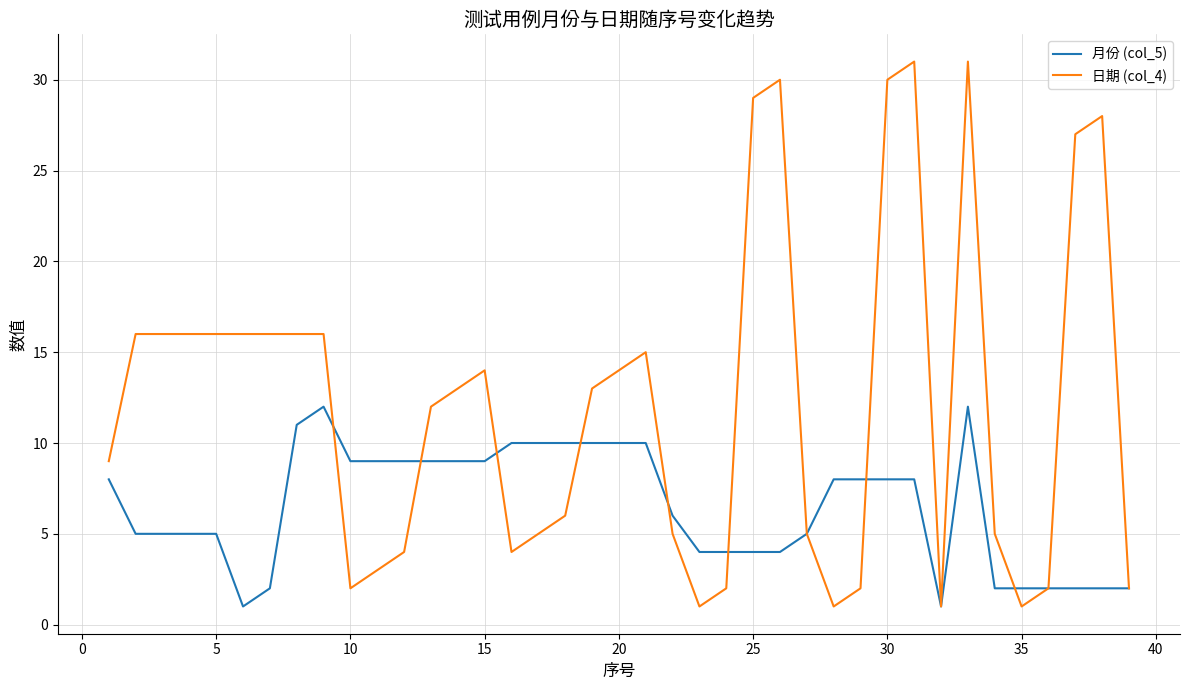

How many lines are shown in the chart?

2